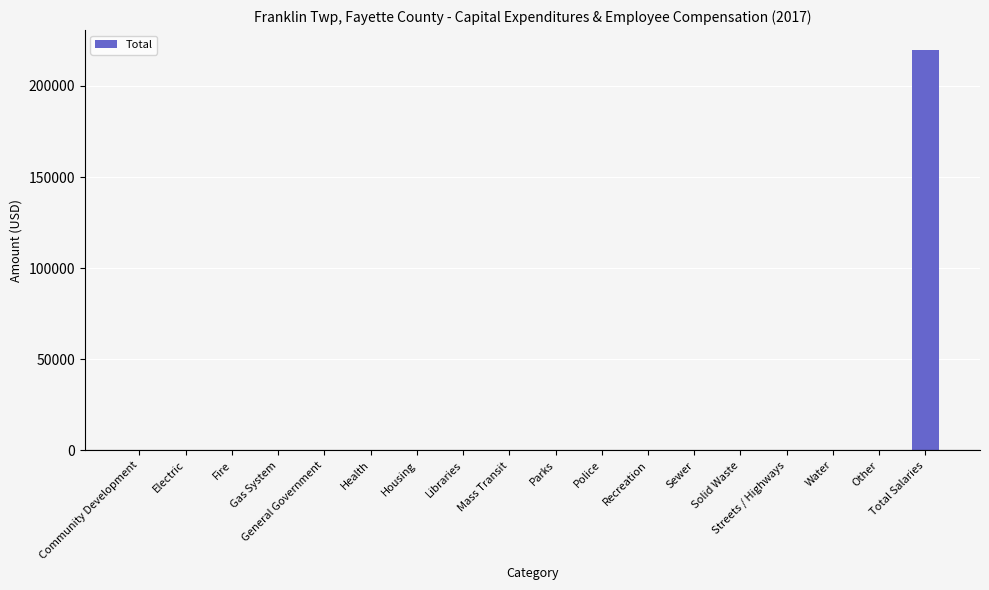

Reading right to left, what are all the values shown in this chart?

219661	0	0	0	0	0	0	0	0	0	0	0	0	0	0	0	0	0